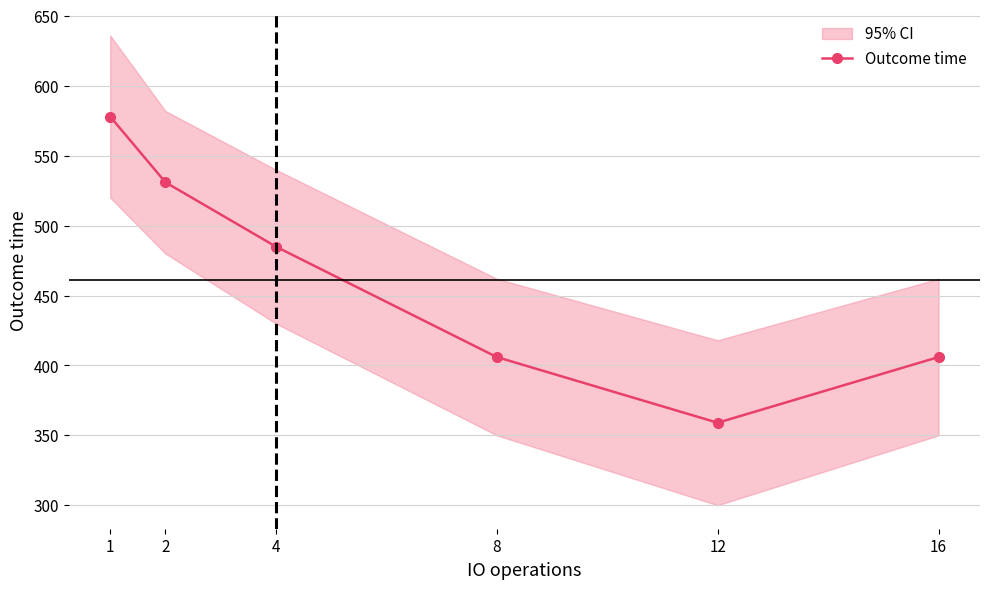

What is the difference between the second highest and second lowest values?

125